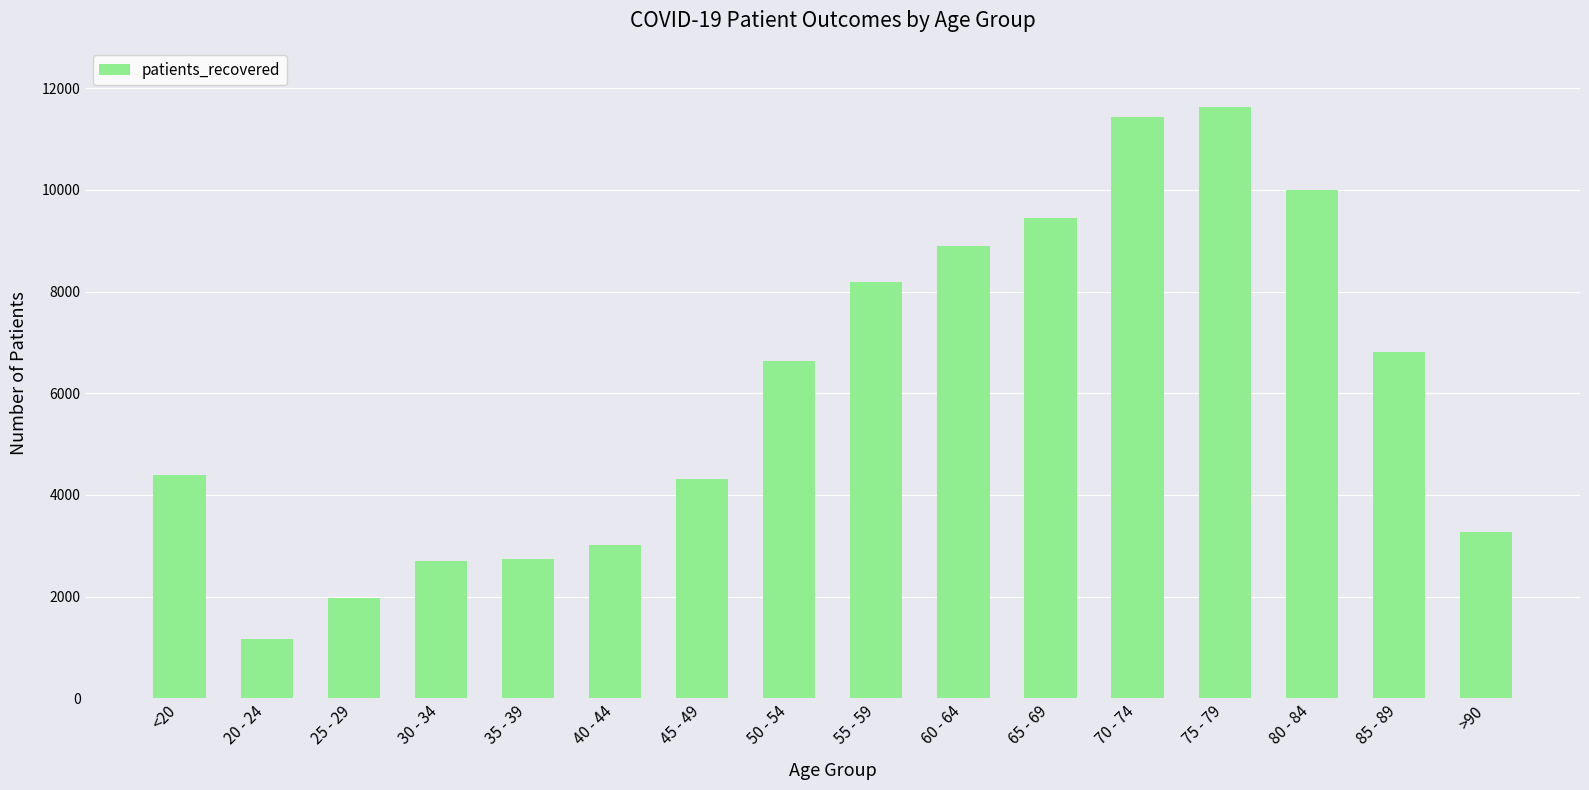

What is the minimum value shown in the chart?

1163